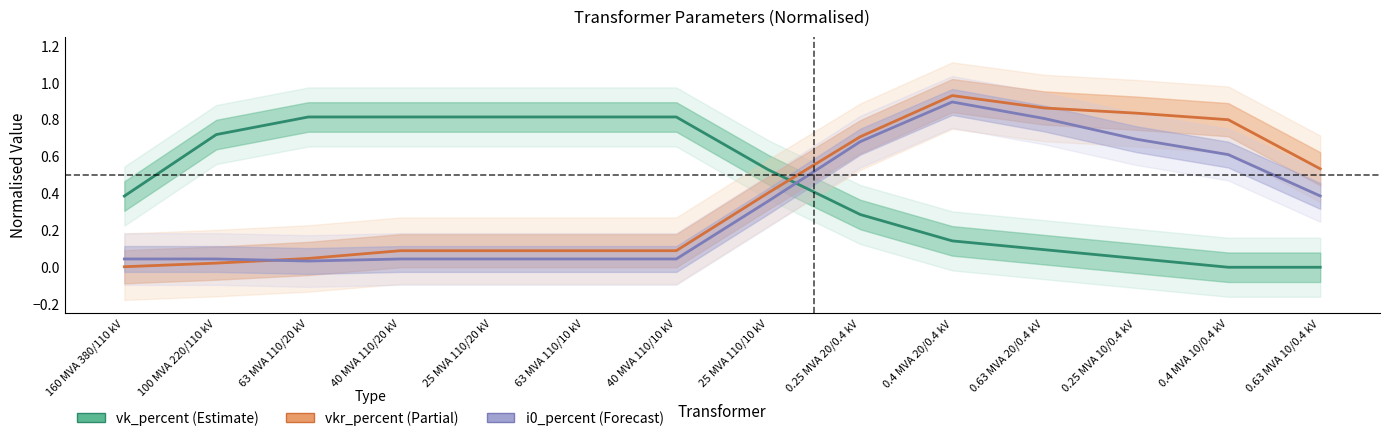

Which series has the largest total across all categories?

vk_percent (Estimate)